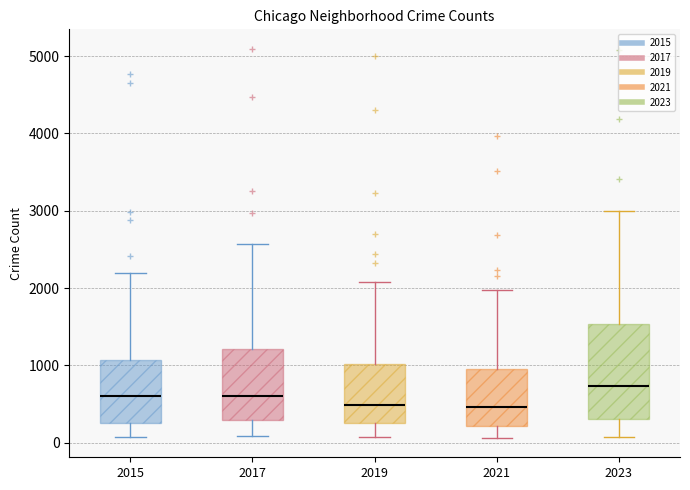

Reading left to right, transcribe this box plot: for each box, give where its median line is, the range the box spans, and where its two whiskers end, as read against the y-axis. The values are not printed on the chart, so give them approximately, as read against the axis.

2015: median 600, box 300 to 1100, whiskers 100 to 2200
2017: median 600, box 300 to 1200, whiskers 100 to 2600
2019: median 500, box 300 to 1000, whiskers 100 to 2100
2021: median 500, box 200 to 900, whiskers 100 to 2000
2023: median 700, box 300 to 1500, whiskers 100 to 3000